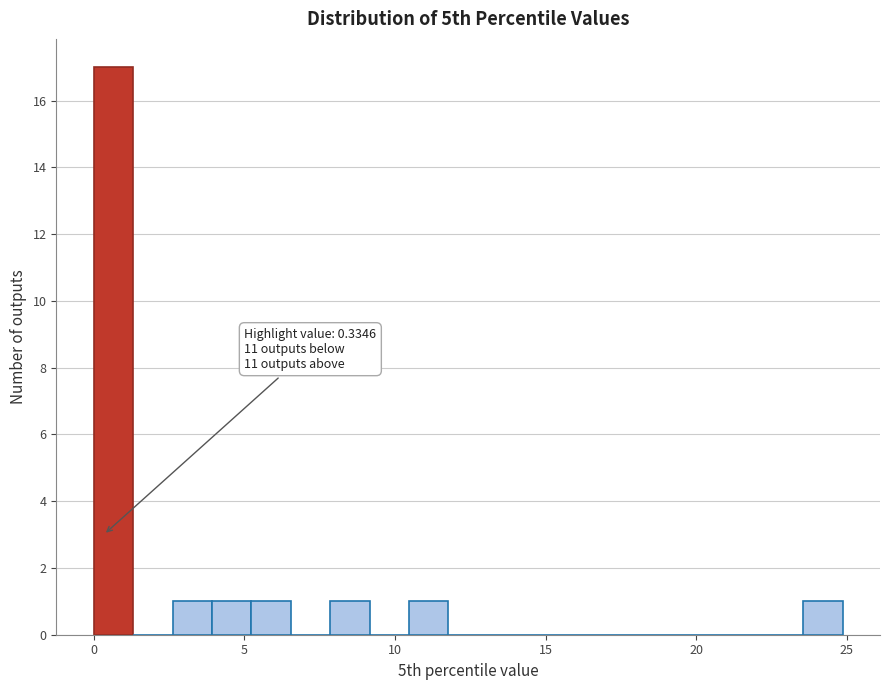

Around what value on the x-axis is the tallest bar? Give the approximate position of its centre, as read against the axis.

0.5